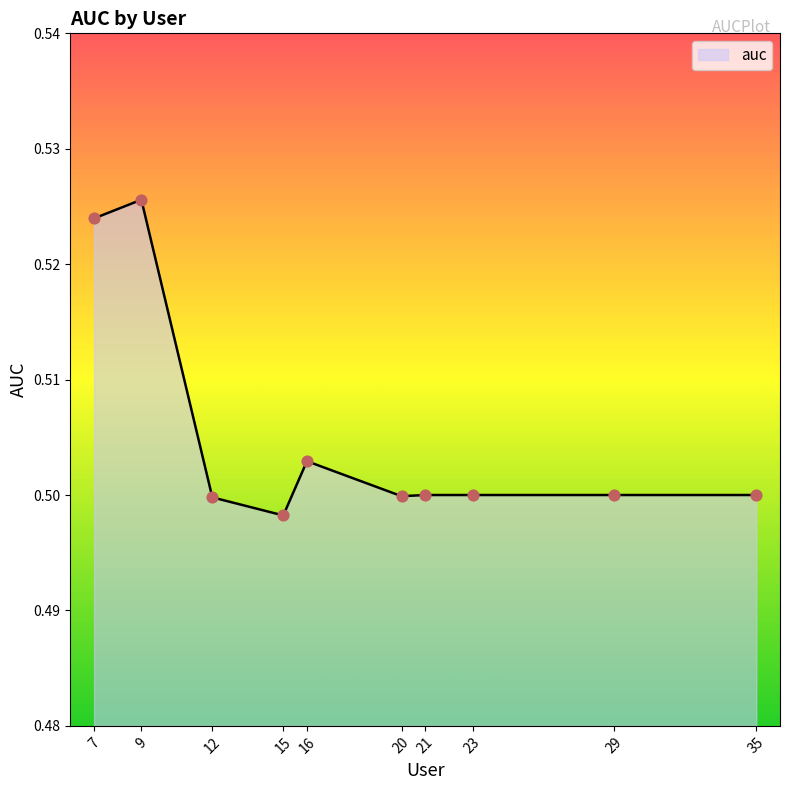

Which has a higher value, 16 or 23?

16